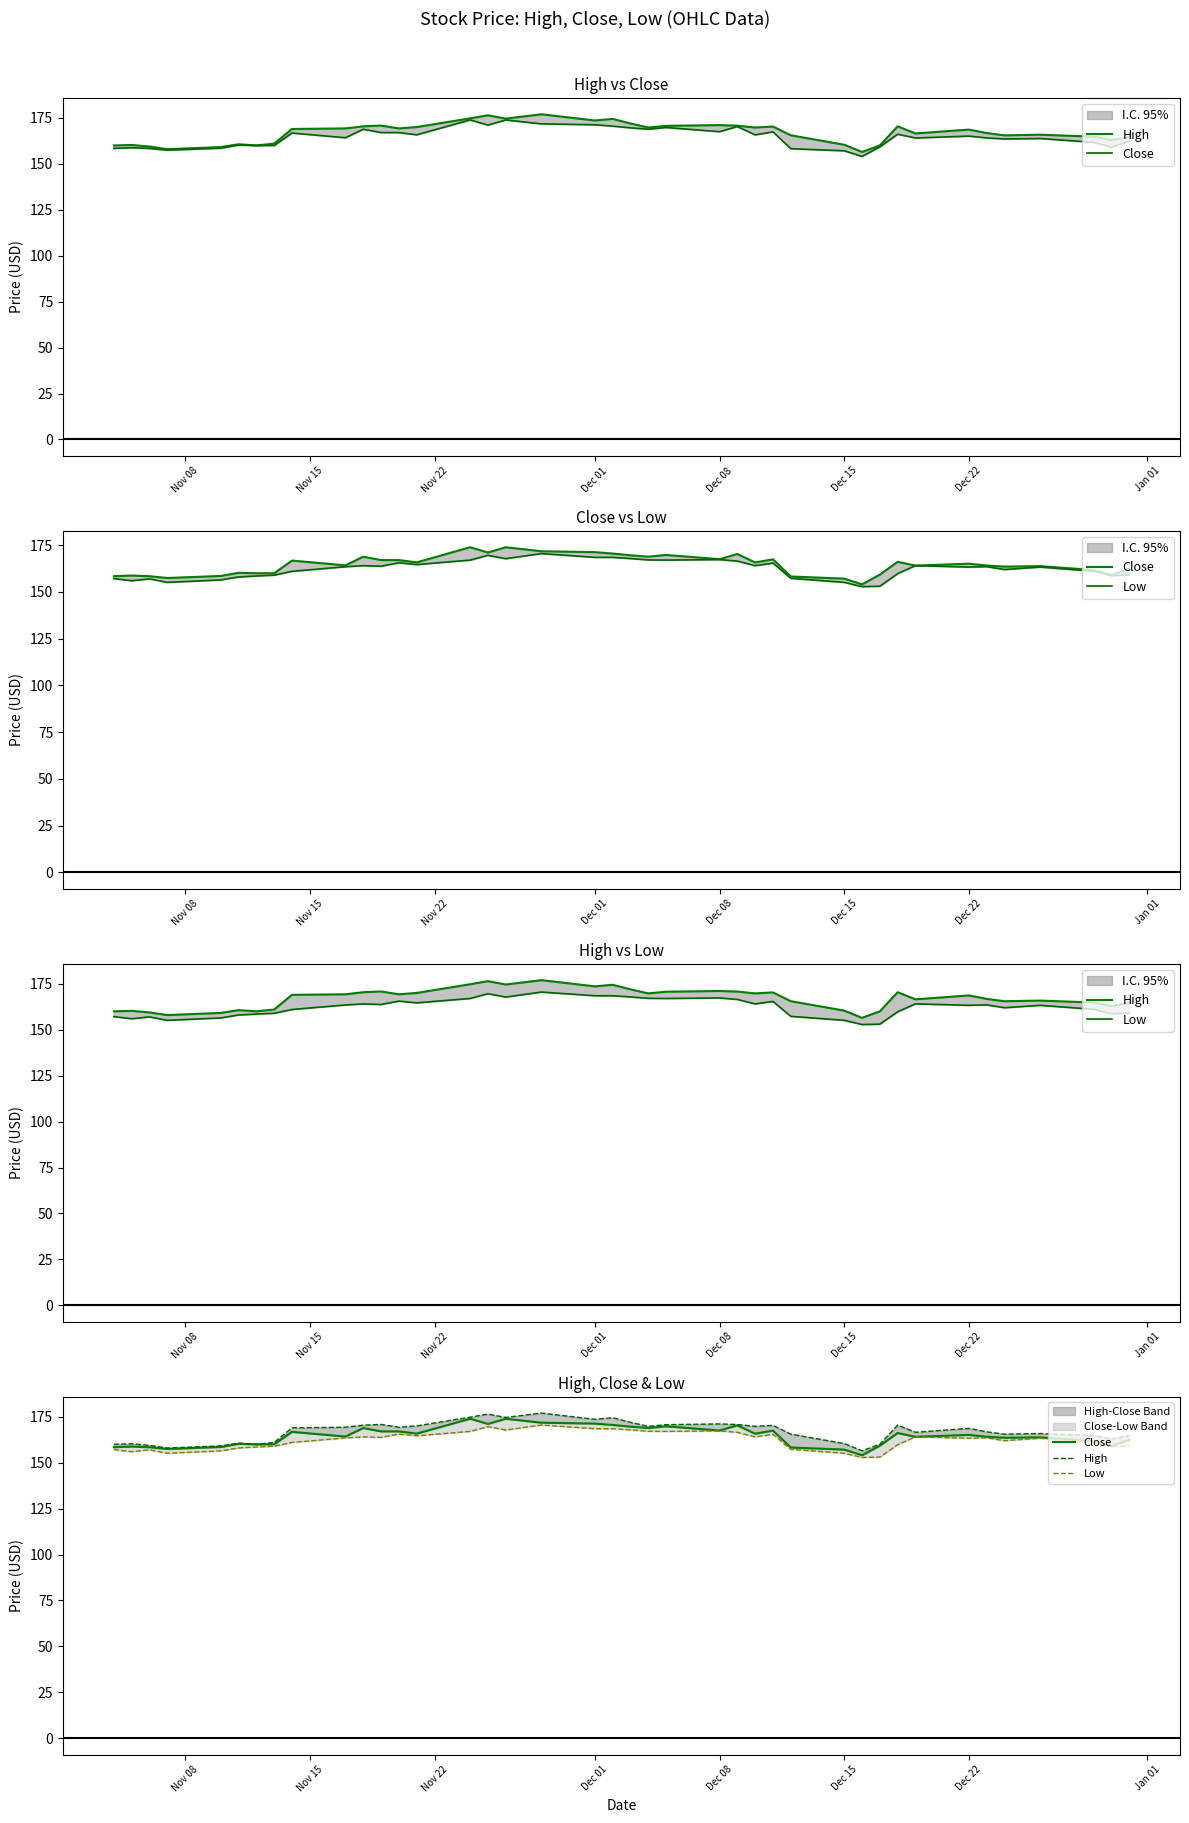

What is the sum of all Low values?

6489.2